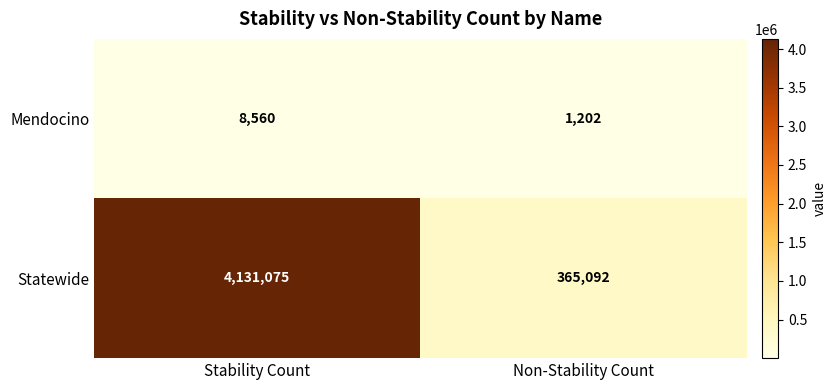

At which category is the sum across all series the highest?

Stability Count